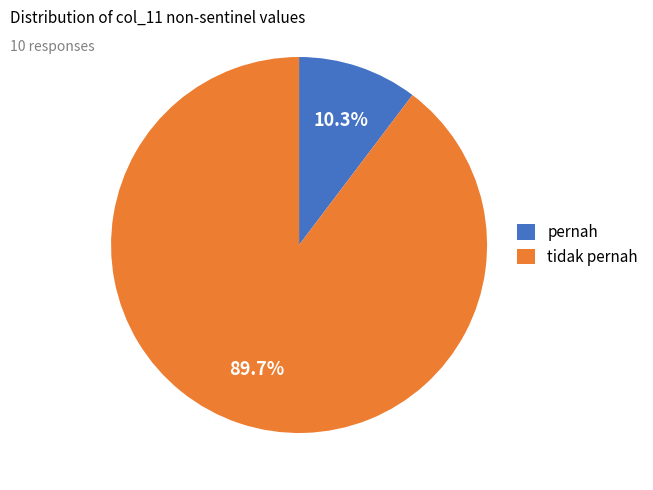

Is the sum of pernah and tidak pernah greater than half?

Yes